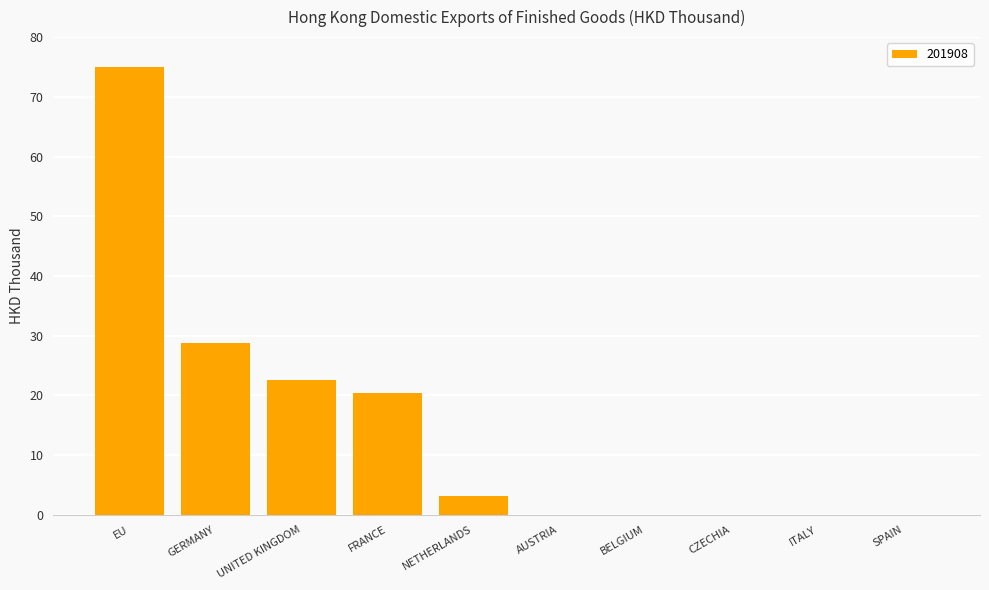

Reading left to right, list all the values displayed in this chart.

EU=74.9	GERMANY=28.7	UNITED KINGDOM=22.6	FRANCE=20.5	NETHERLANDS=3.1	AUSTRIA=0.0	BELGIUM=0.0	CZECHIA=0.0	ITALY=0.0	SPAIN=0.0